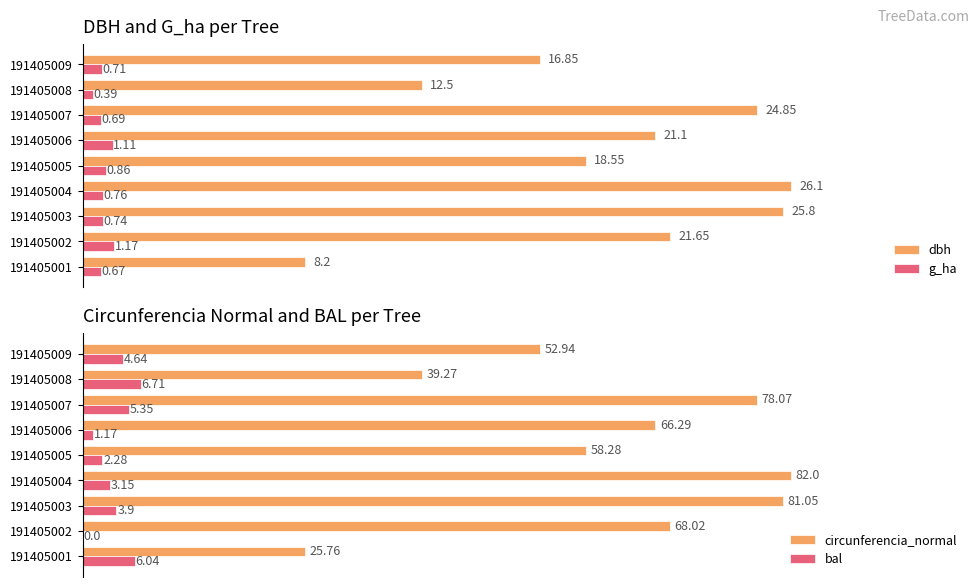

List the labels in order of g_ha value, smallest first.

191405008, 191405001, 191405007, 191405009, 191405003, 191405004, 191405005, 191405006, 191405002